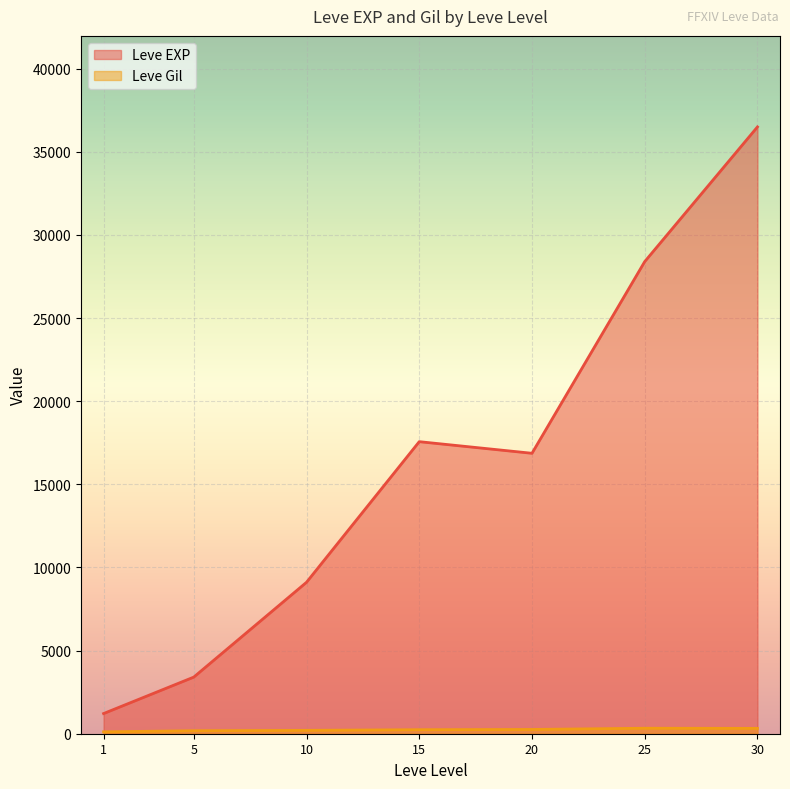

How many lines are shown in the chart?

2